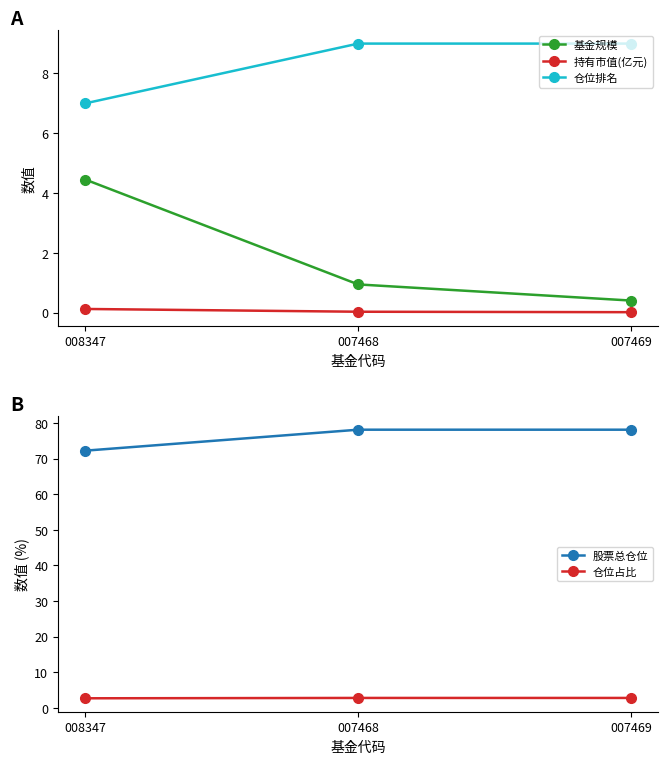

Between 007468 and 007469, which is larger?

007468